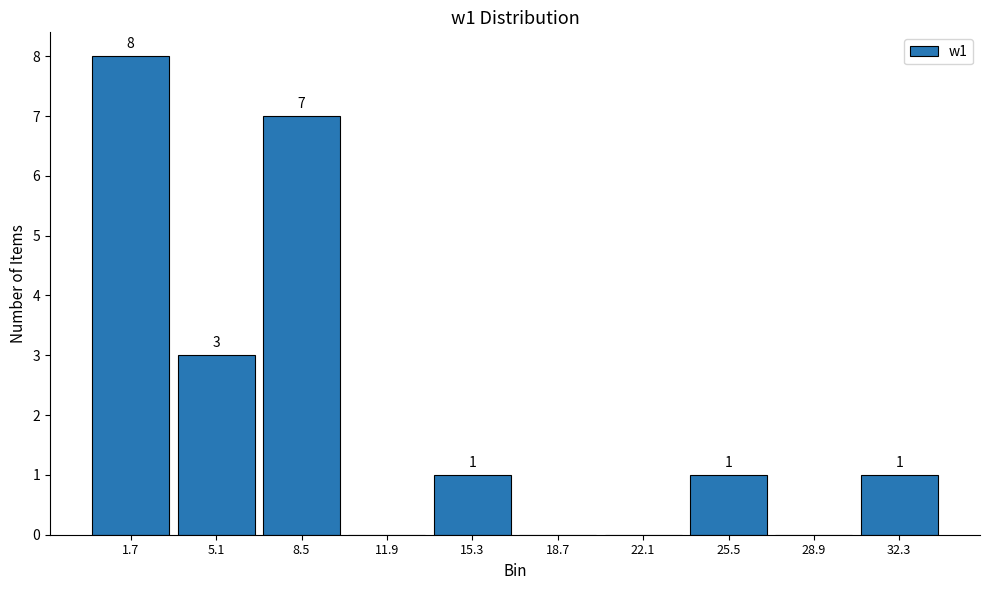

Which range on the x-axis has the tallest bar?

0.0 to 3.4